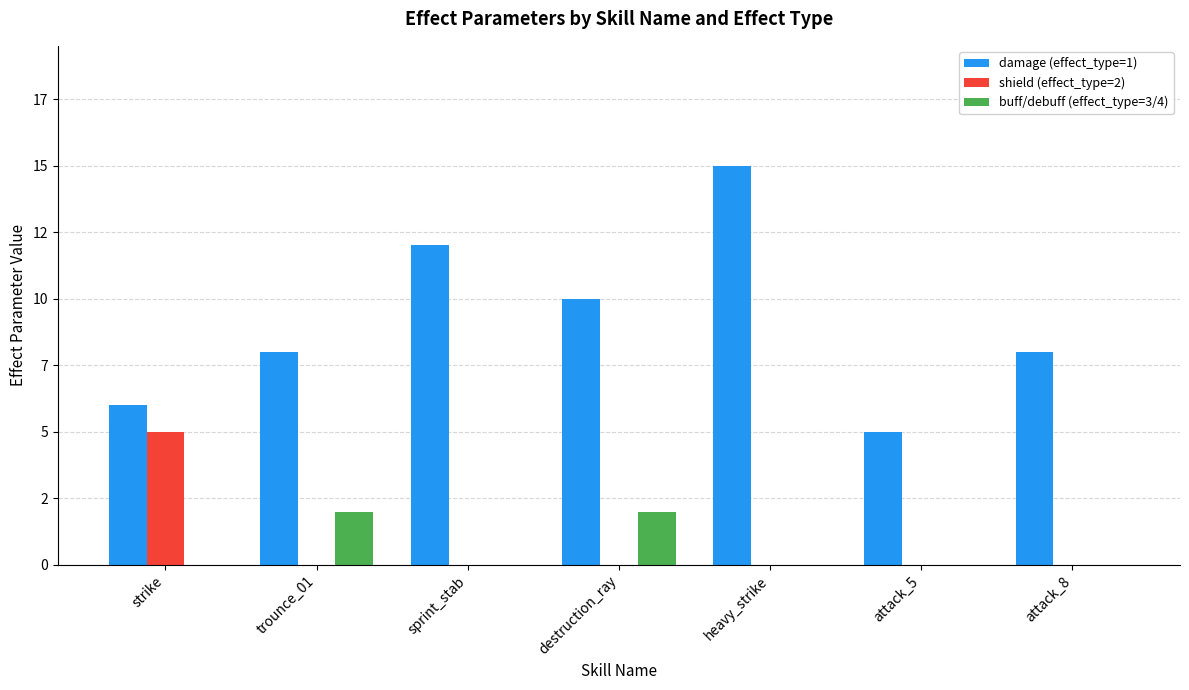

Is it true that buff/debuff (effect_type=3/4) equals 0 at strike?

True